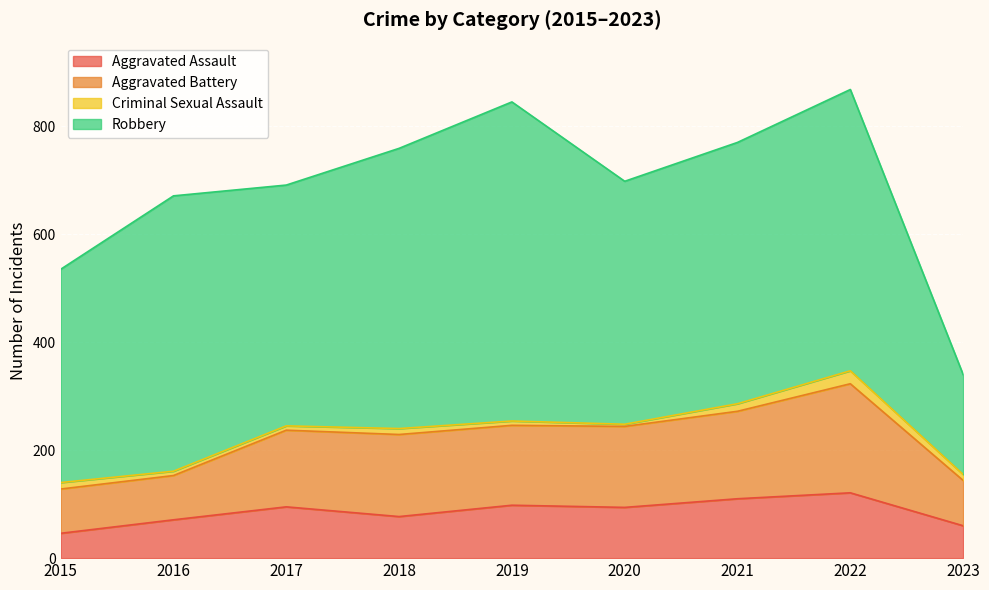

What is the total value across all series at 2022?

868